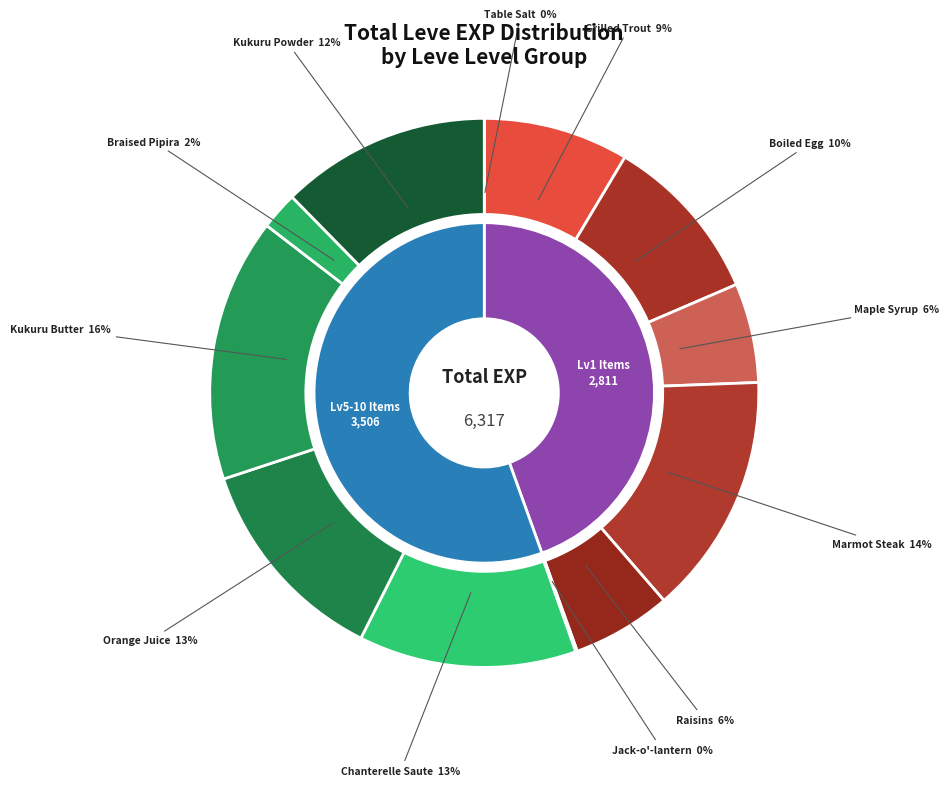

What percentage is NOT represented by Maple Syrup (112)?

93.6%